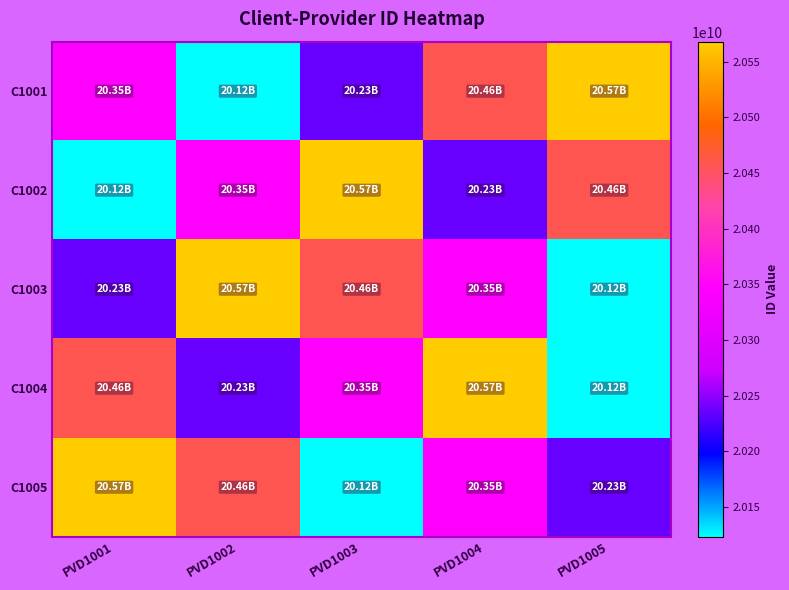

What is the minimum value shown in the chart?

20123456785